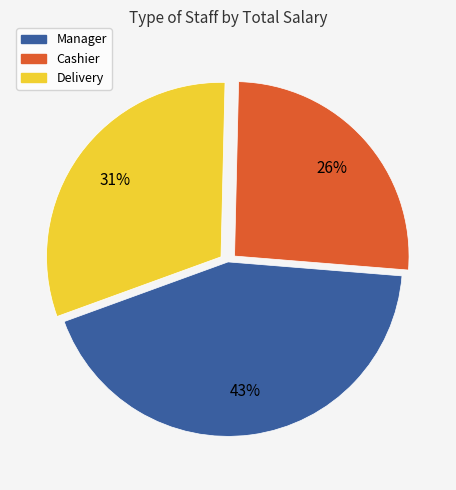

What percentage is the Delivery slice, to the nearest percent?

31%